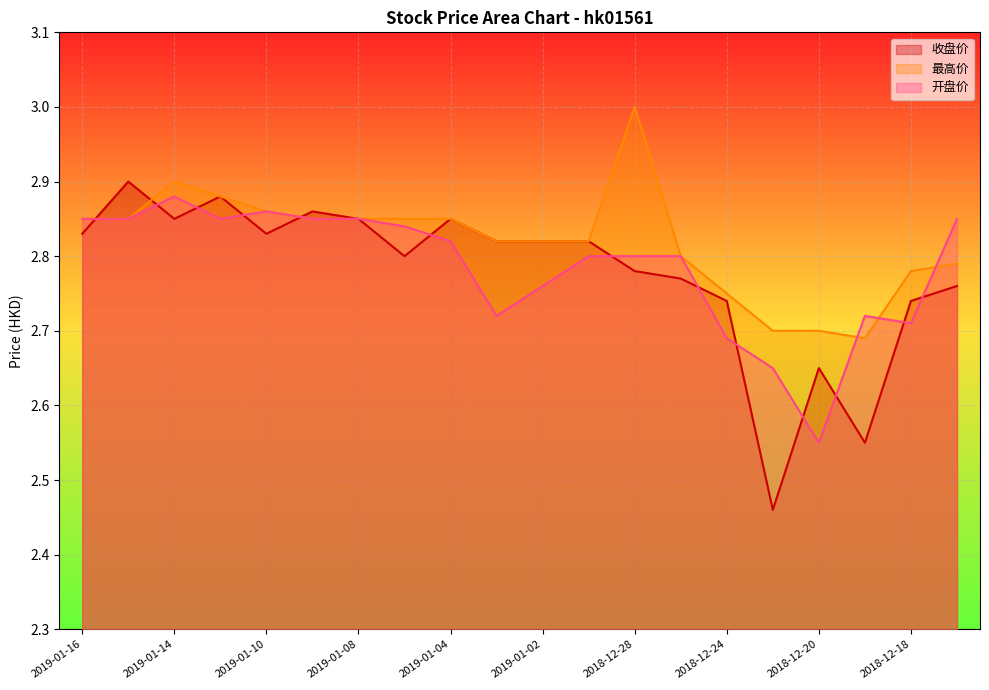

Which category has the highest value across all series?

2018-12-28